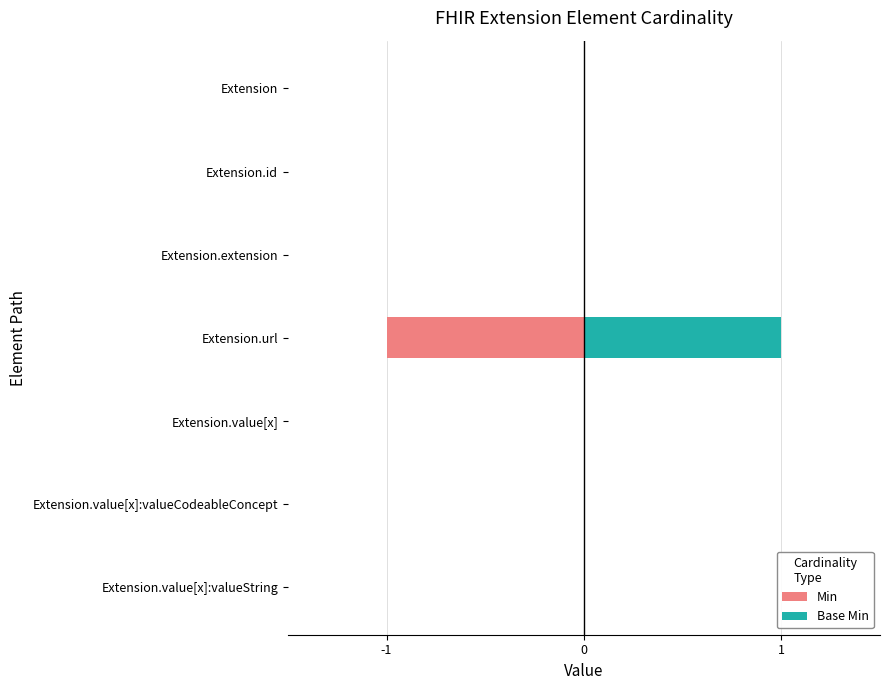

What is the maximum value shown in the chart?

1